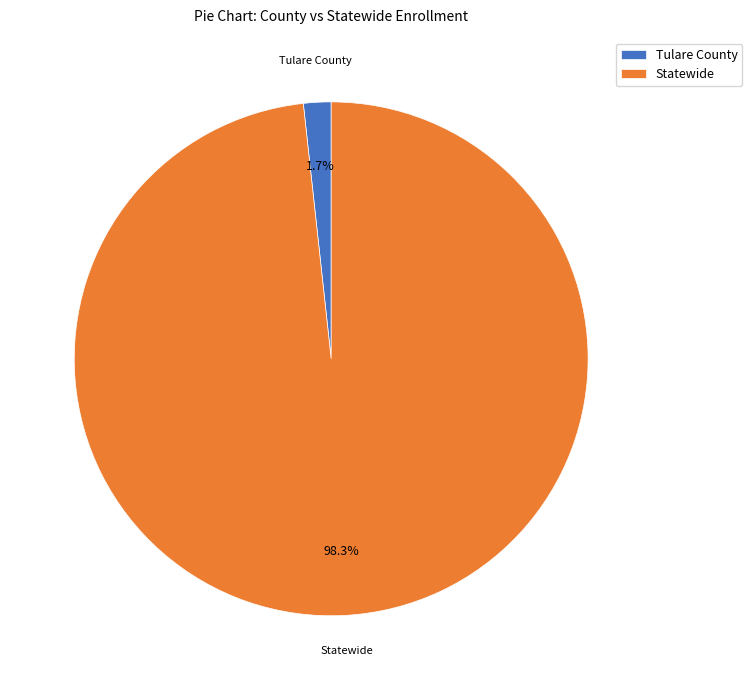

Which category accounts for the majority?

Statewide